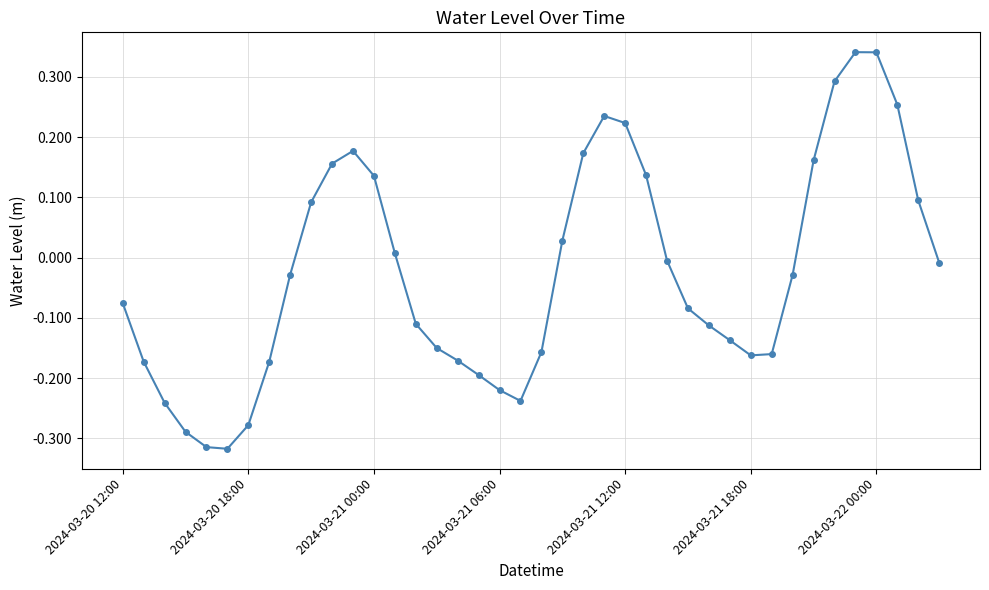

How many points are higher than both their immediate neighbors (excluding endpoints)?

3